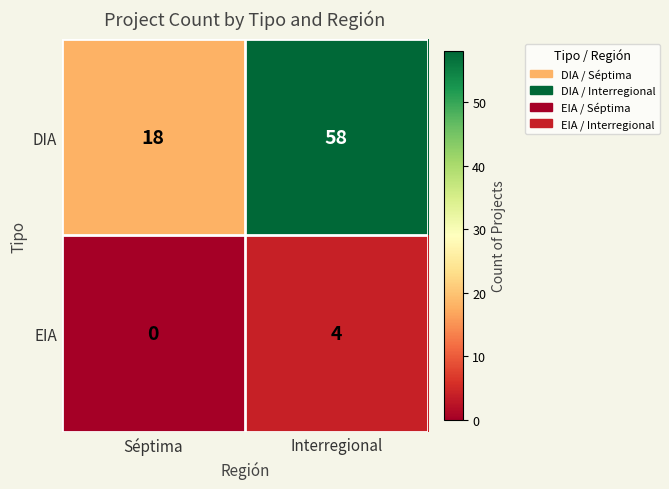

Which series has the largest range (max minus min)?

DIA